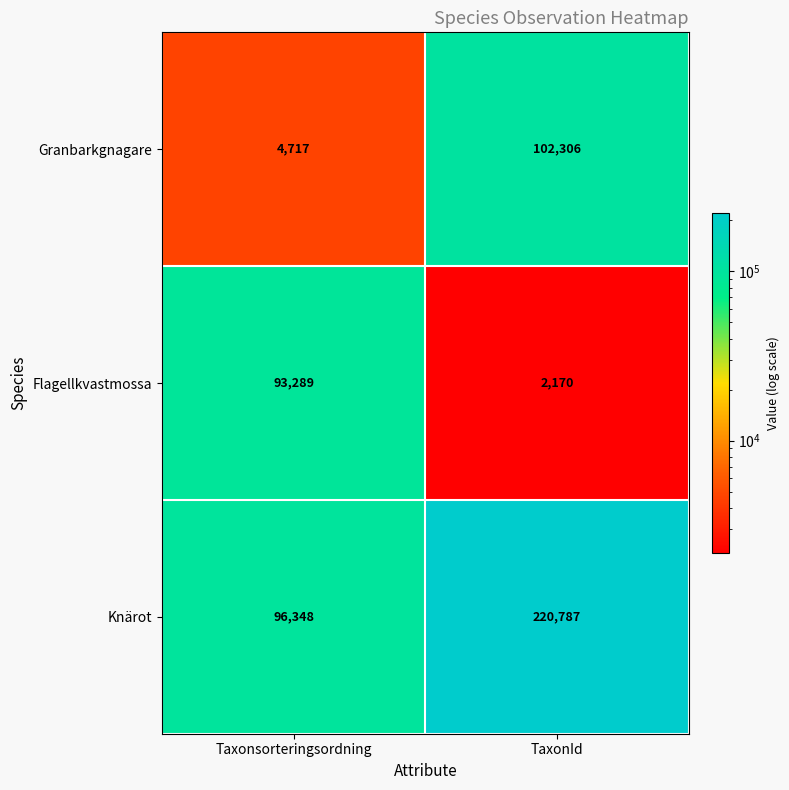

What value does the Knärot series have at TaxonId, to the nearest 10?

220790